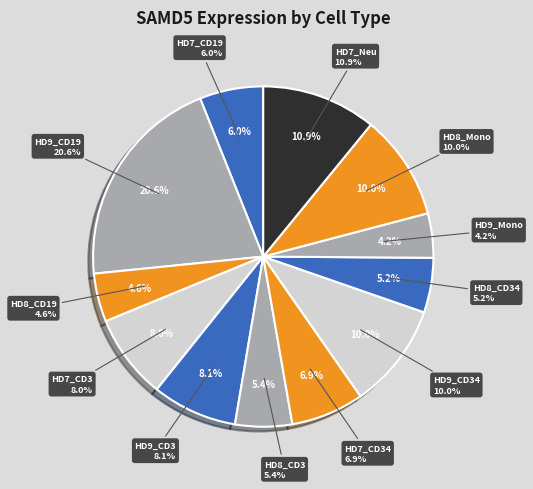

Which category has the smallest portion of the pie?

HD9_Mono